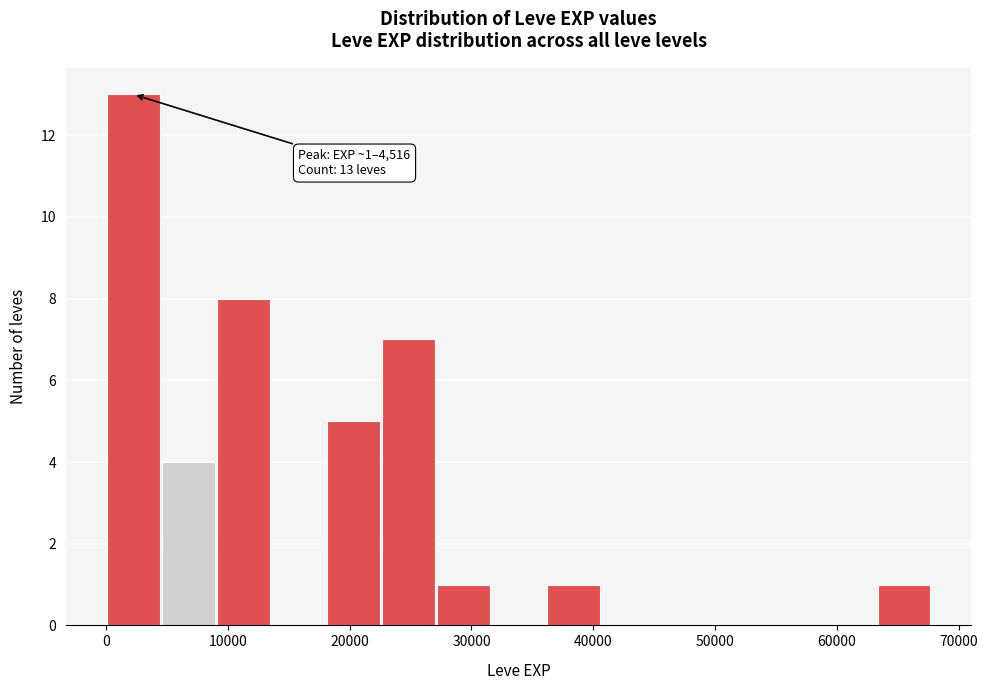

Over which range of the x-axis is the bar tallest?

0 to 5000